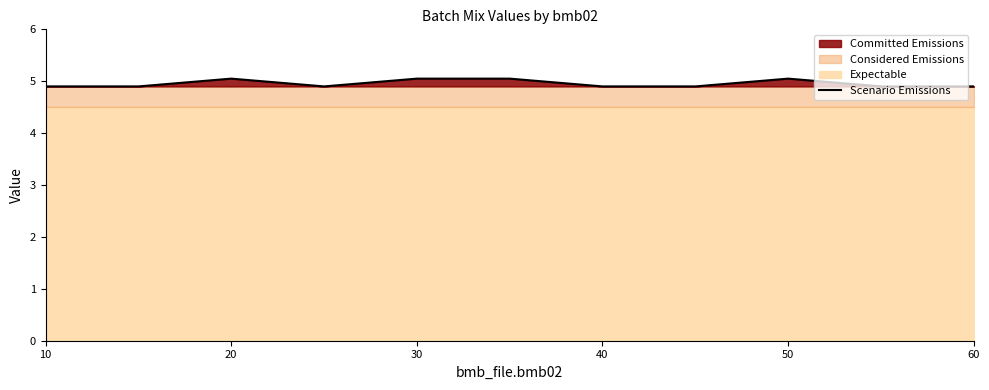

What is the lowest value of the Scenario Emissions series?

4.9